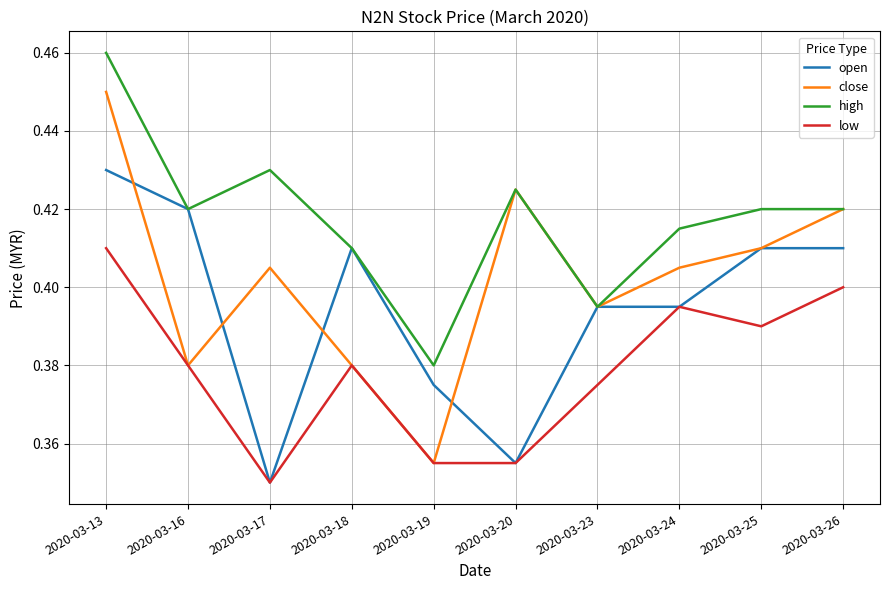

True or false: open and close intersect in this chart.

True